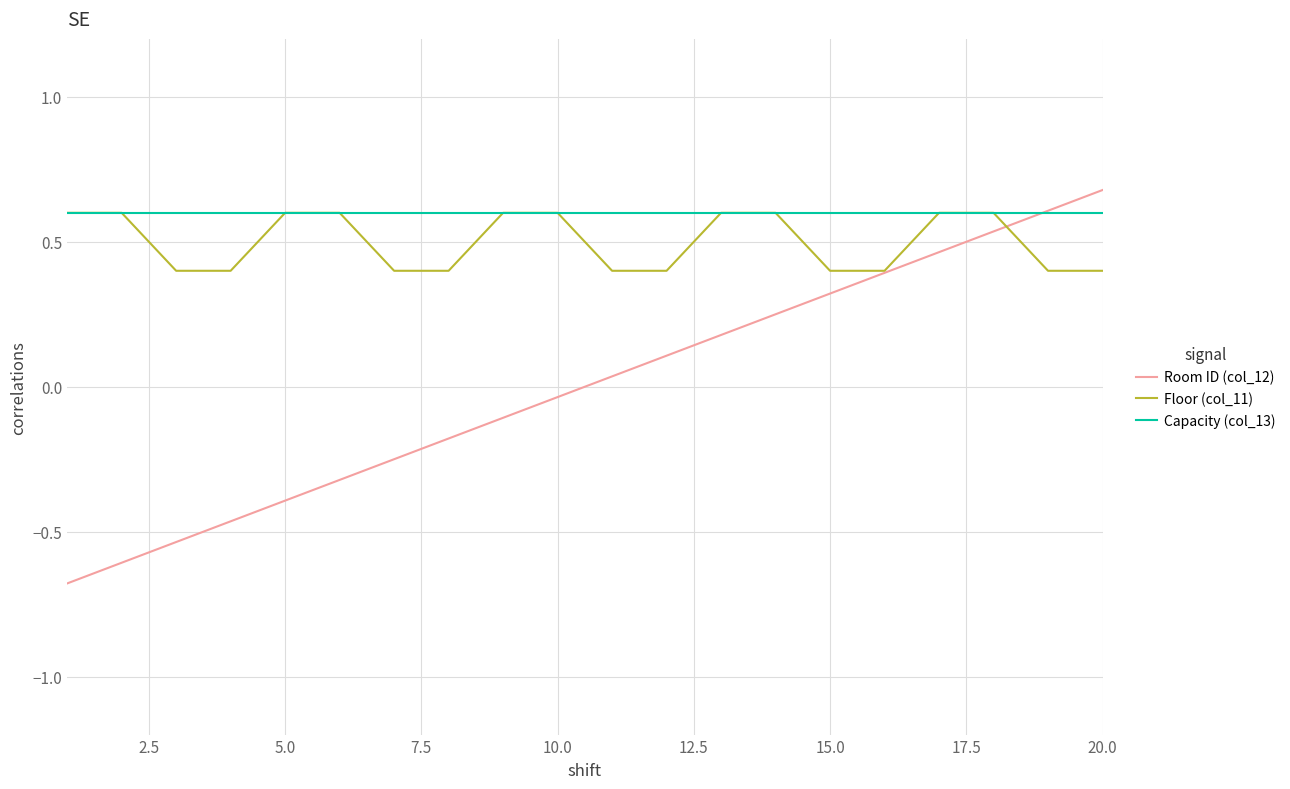

After their last crossing, which series has the higher values: Capacity (col_13) or Room ID (col_12)?

Room ID (col_12)